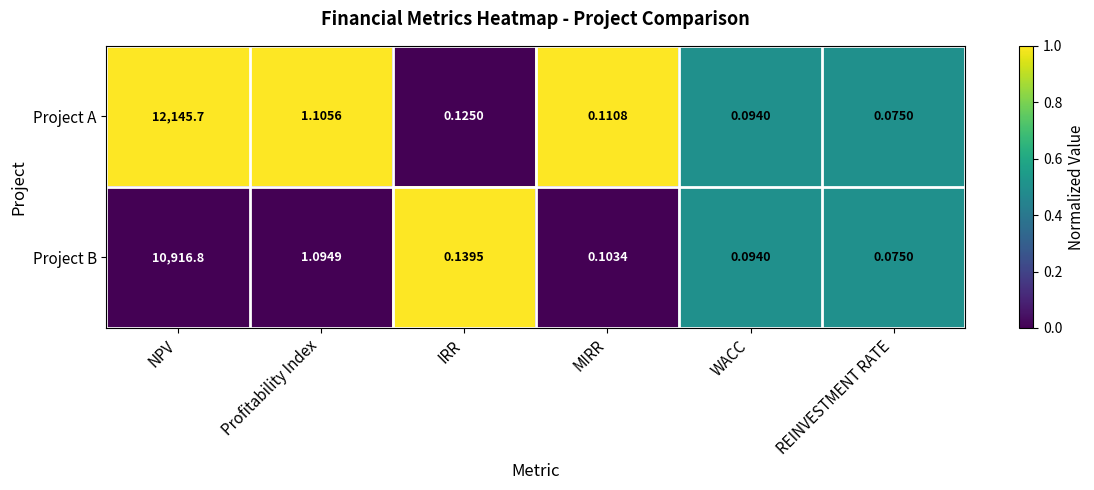

List the labels in order of Project B value, largest first.

NPV, Profitability Index, IRR, MIRR, WACC, REINVESTMENT RATE